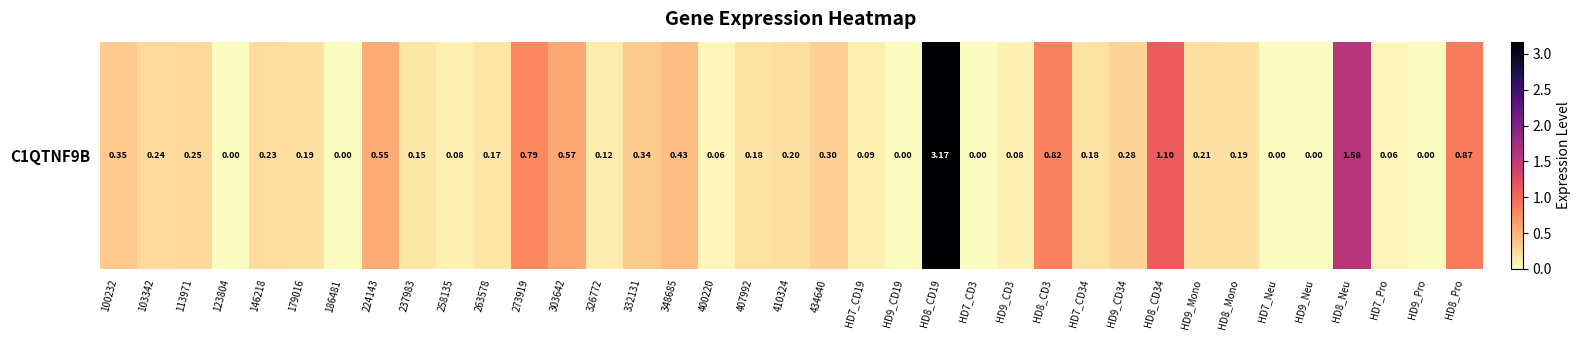

Rank the categories by value from lowest to highest.

123804, 186481, HD9_CD19, HD7_CD3, HD7_Neu, HD9_Neu, HD9_Pro, 400220, HD7_Pro, 258135, HD9_CD3, HD7_CD19, 326772, 237983, 263578, 407992, HD7_CD34, 179016, HD8_Mono, 410324, HD9_Mono, 146218, 103342, 113971, HD9_CD34, 434640, 332131, 100232, 348685, 224143, 303642, 273919, HD8_CD3, HD8_Pro, HD8_CD34, HD8_Neu, HD8_CD19